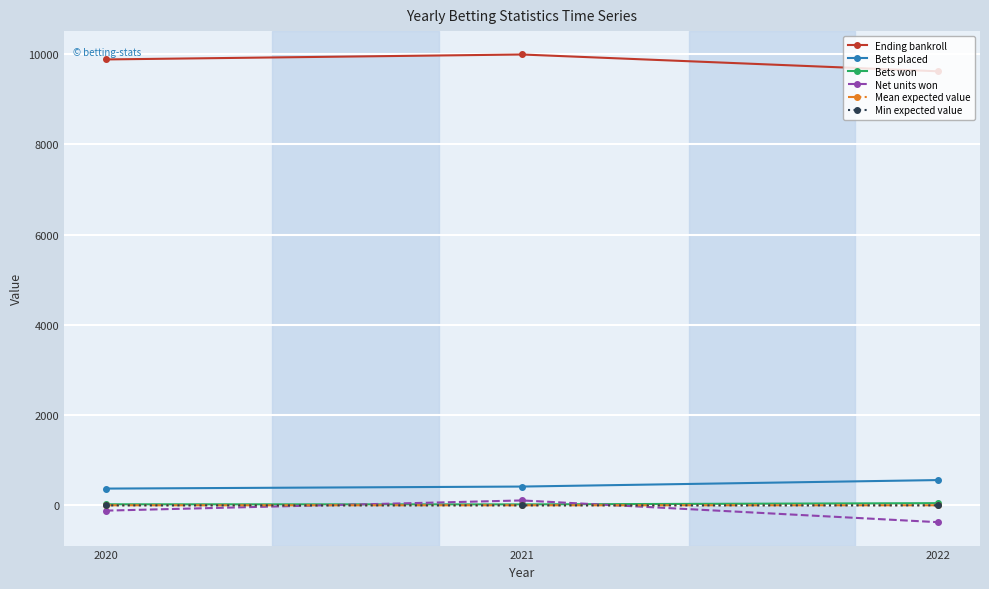

Is it true that Net units won equals -372.9 at 2022?

True